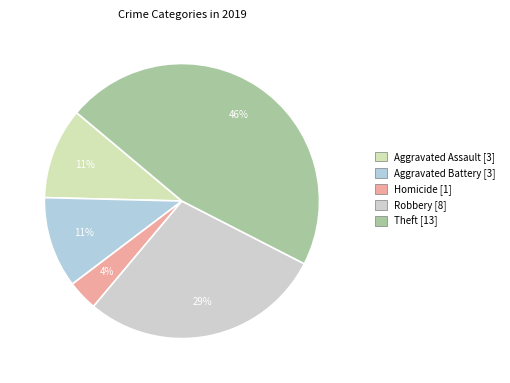

What is the smallest slice in the pie chart?

Homicide [1]